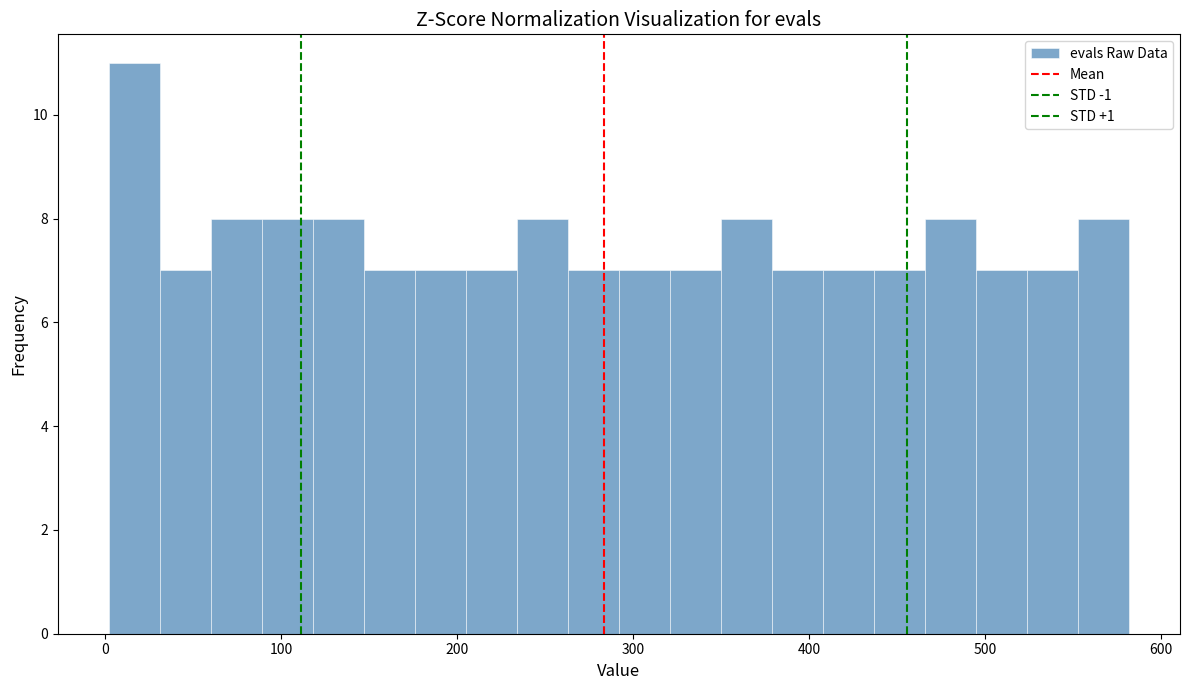

Read against the x-axis, roughly where is the centre of the tallest bar?

20